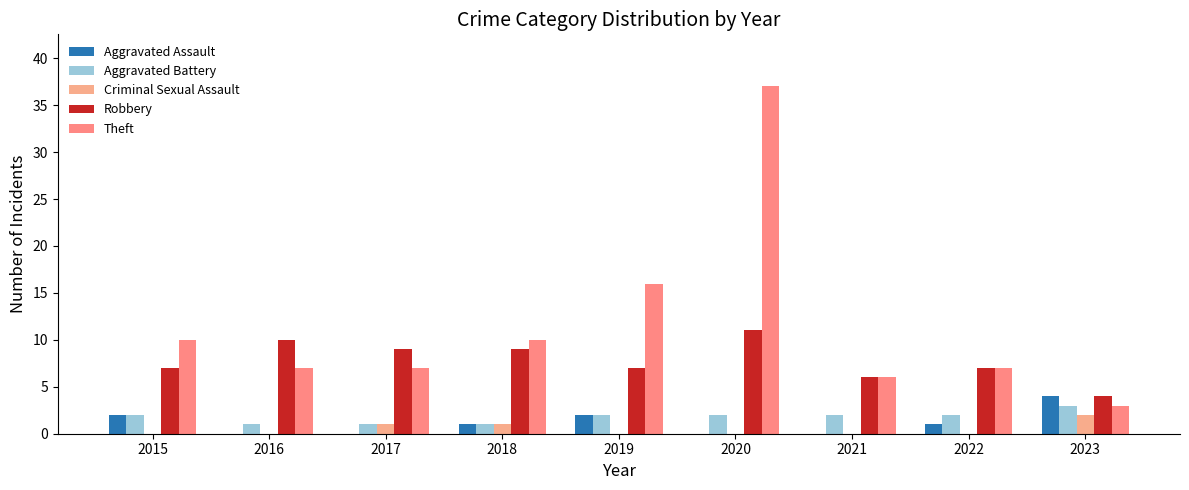

At which category does the chart reach its minimum across all series?

2016